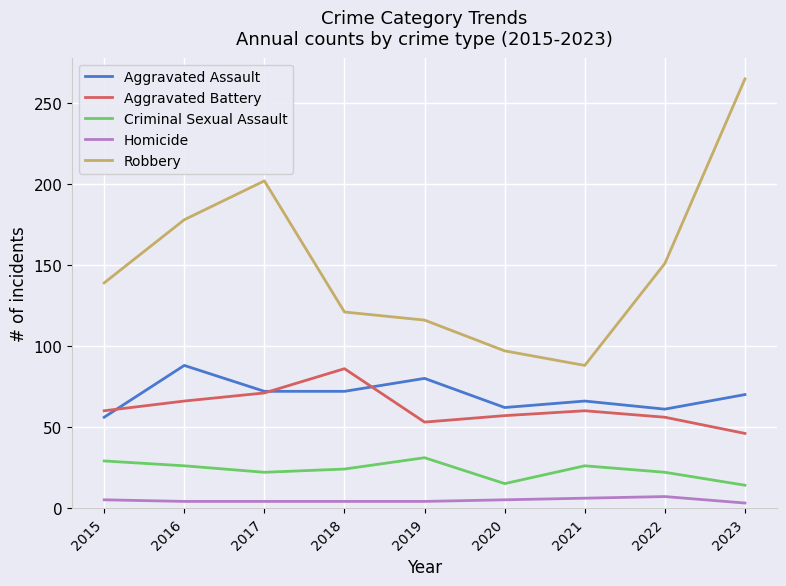

True or false: Robbery and Criminal Sexual Assault intersect in this chart.

False